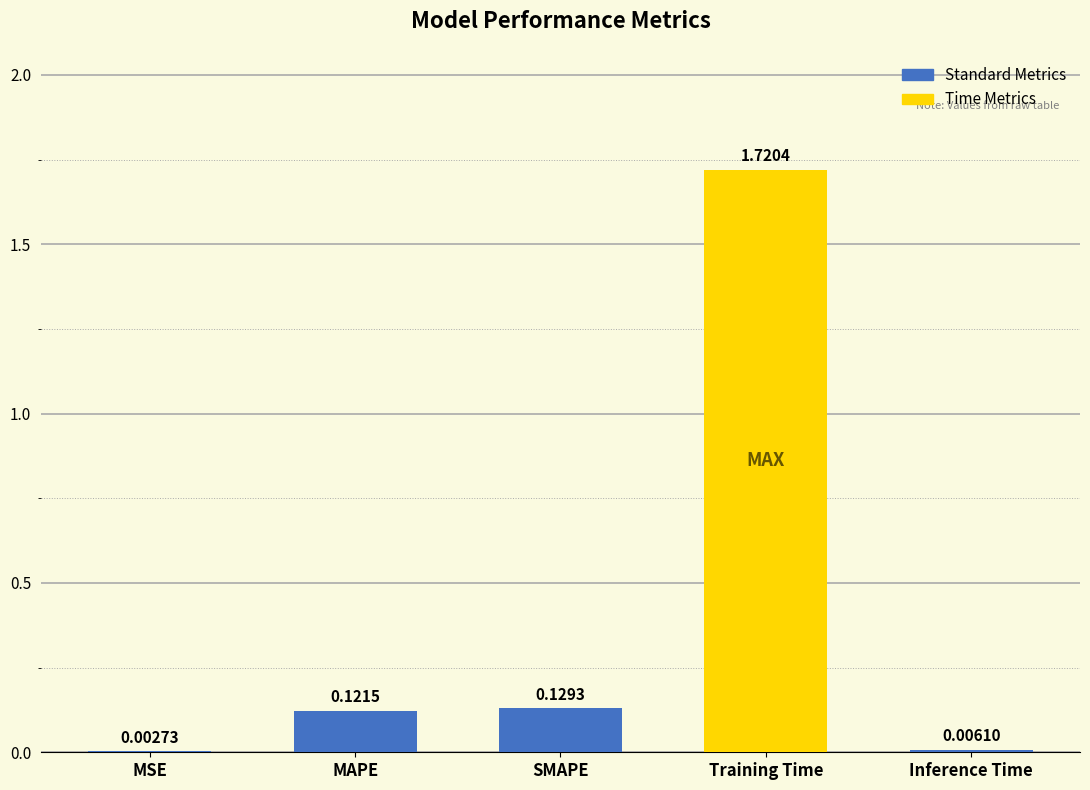

What is the sum of all values?

2.0